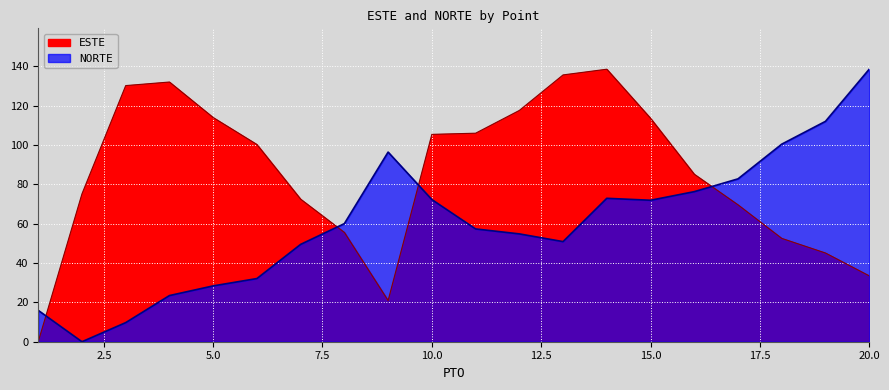

At which category does ESTE reach its first local valley?

9